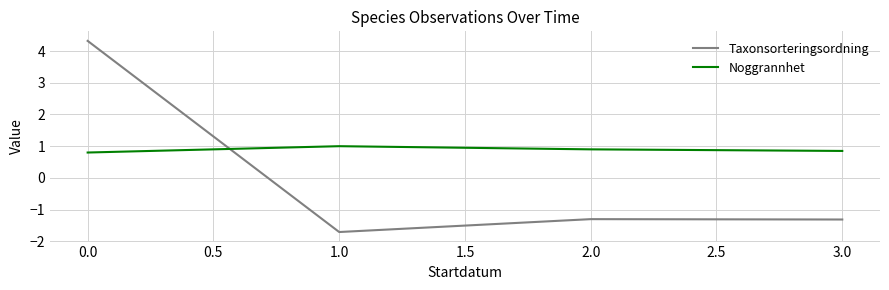

List the series in order of their overall mean, lowest first.

Taxonsorteringsordning, Noggrannhet